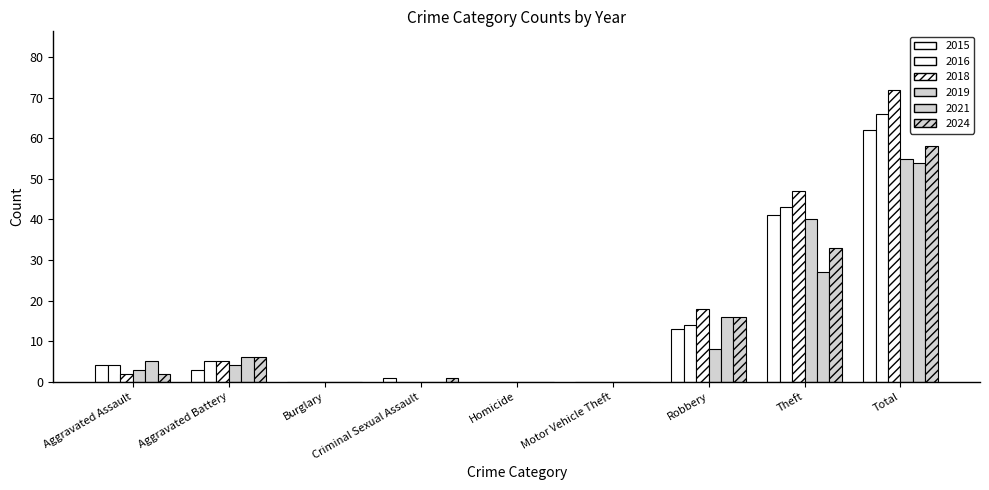

What is the sum of all 2024 values?

116